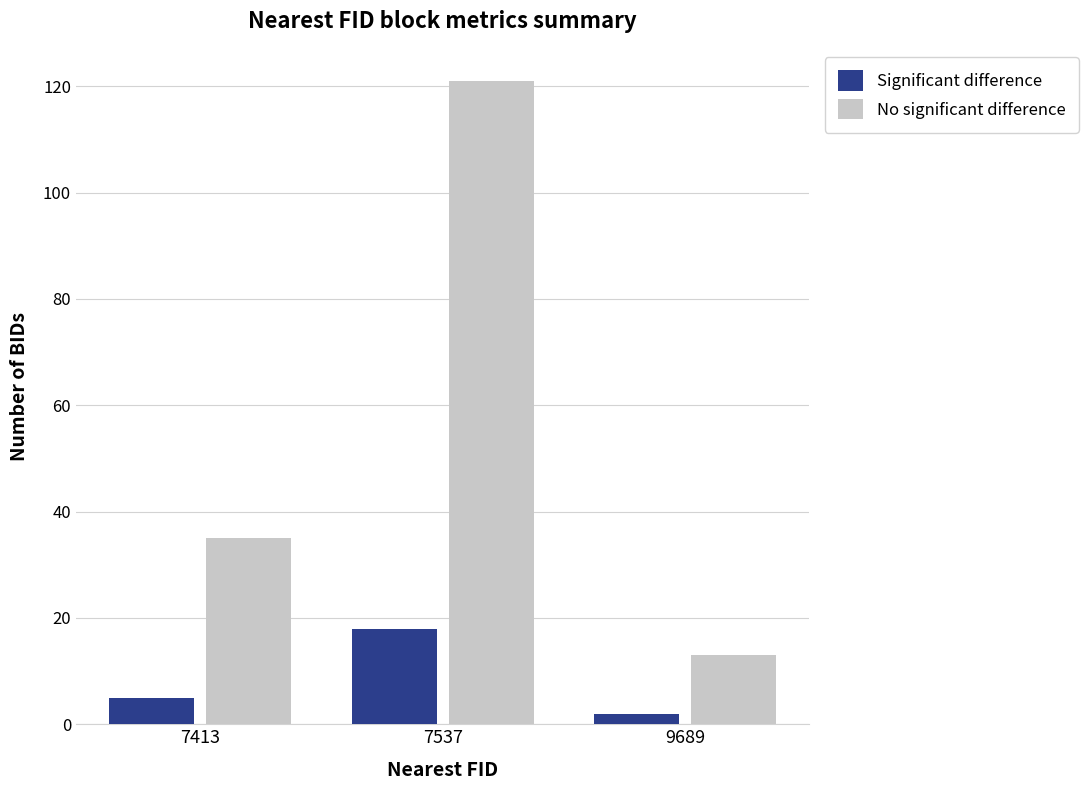

How many data points does each series have?

3